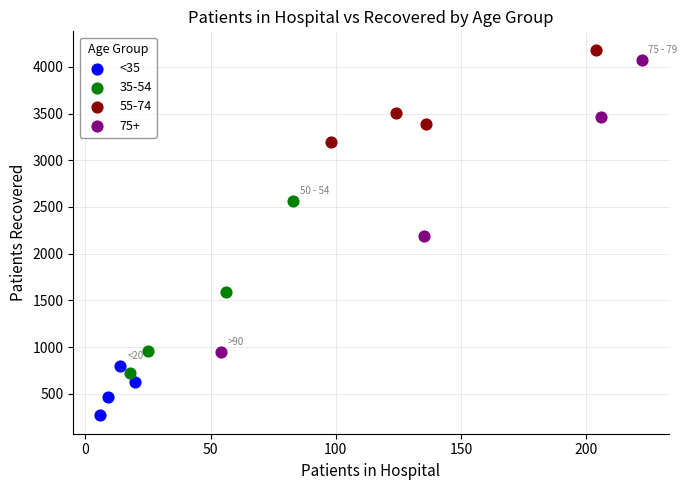

Which series reaches the minimum Y coordinate?

<35